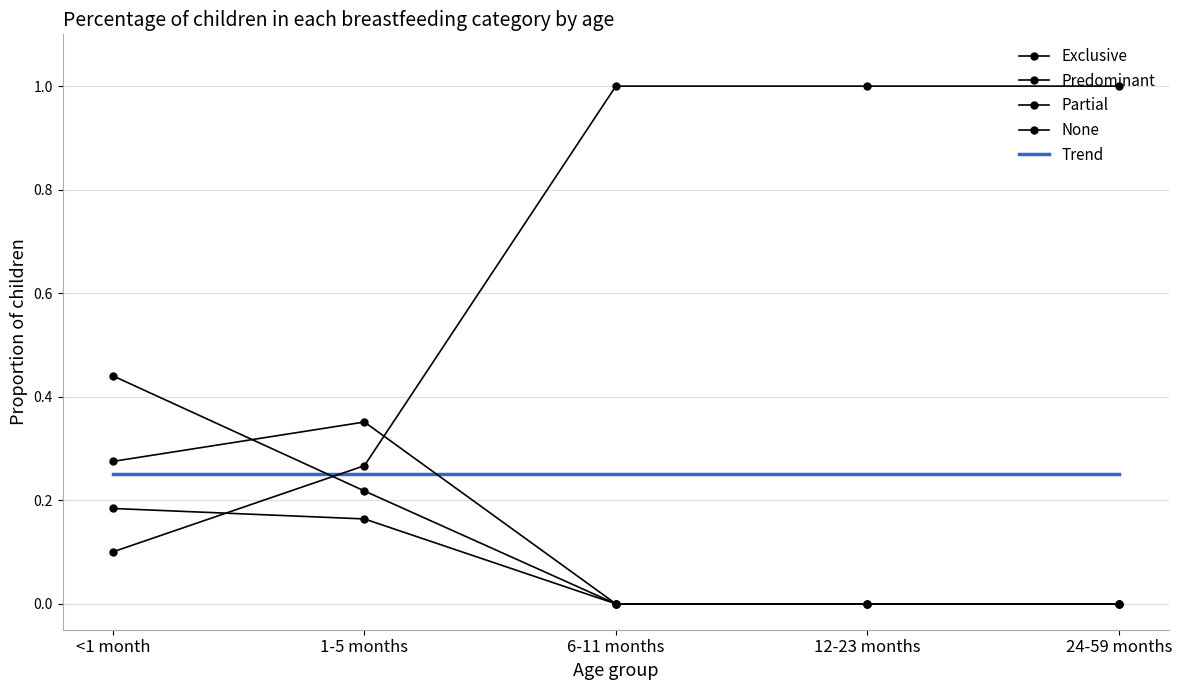

Which series changed the most between <1 month and 24-59 months?

None